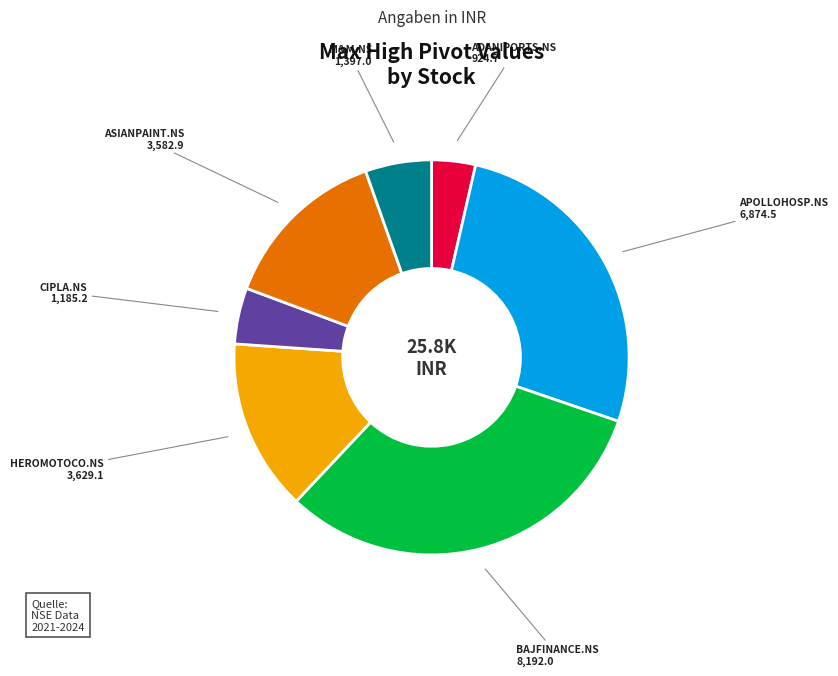

Is there a majority slice in this chart?

No